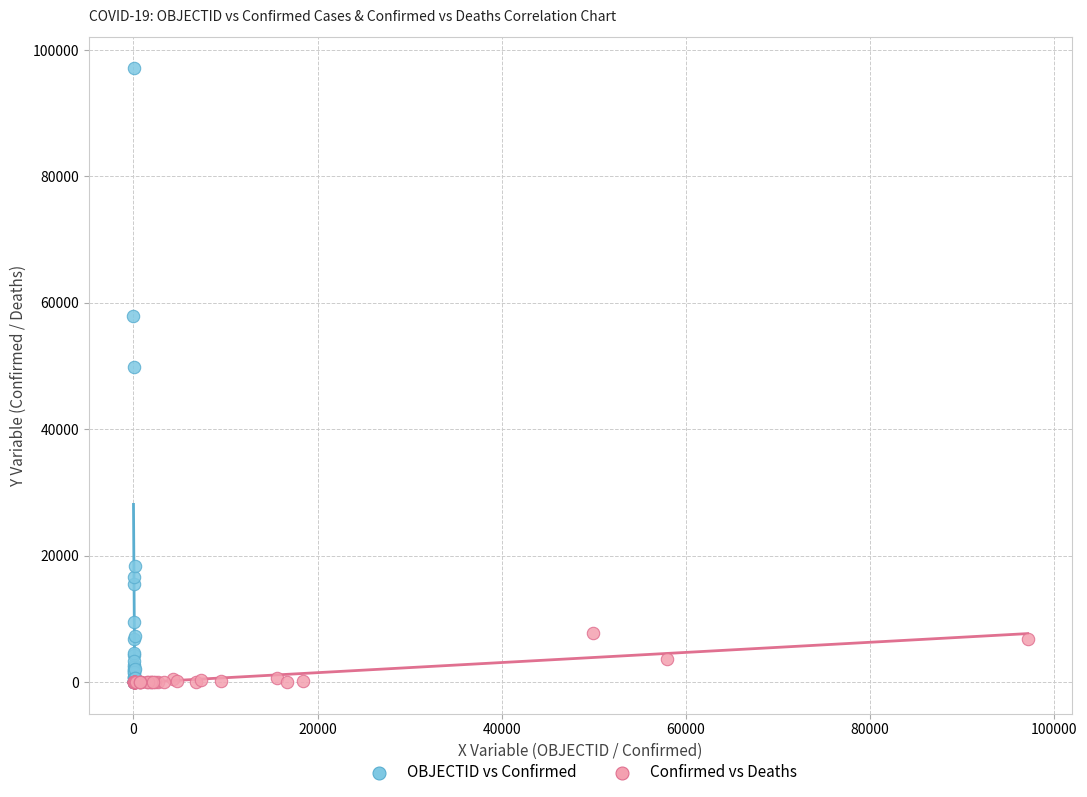

Which series contains the highest Y value?

OBJECTID vs Confirmed